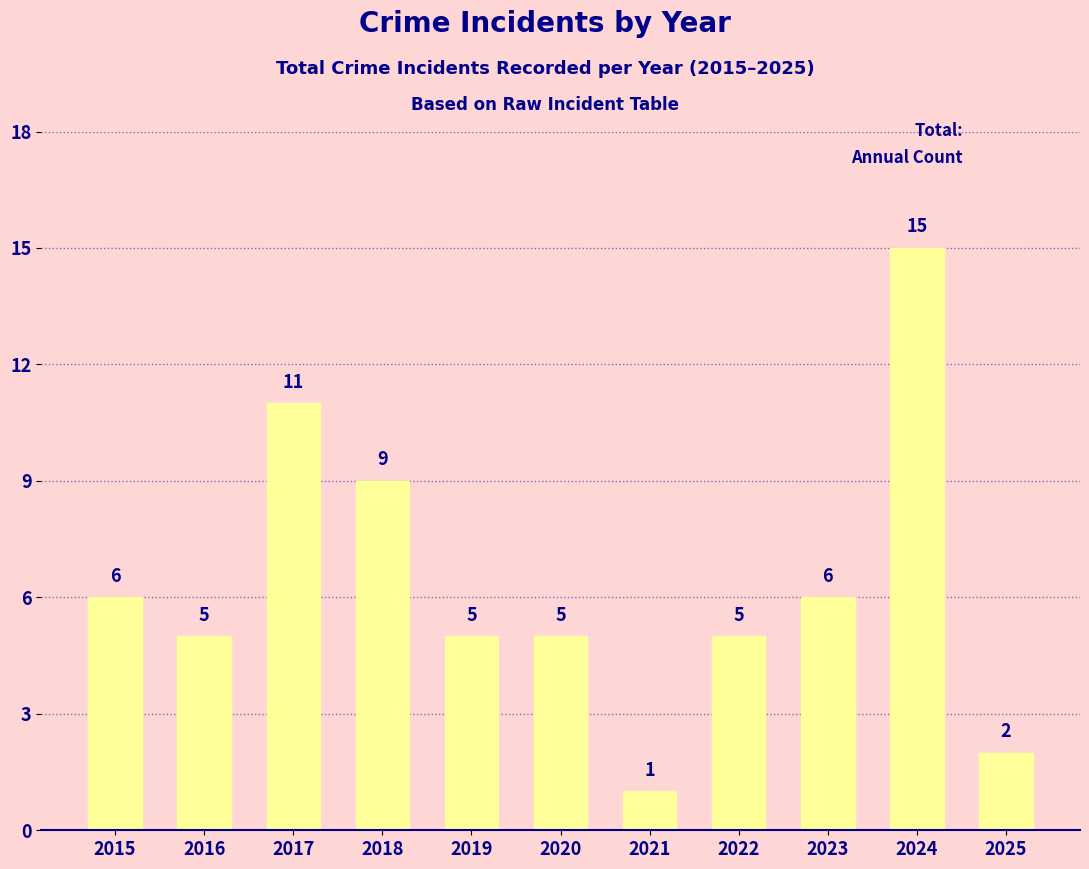

True or false: the data shows 1 at 2021.

True